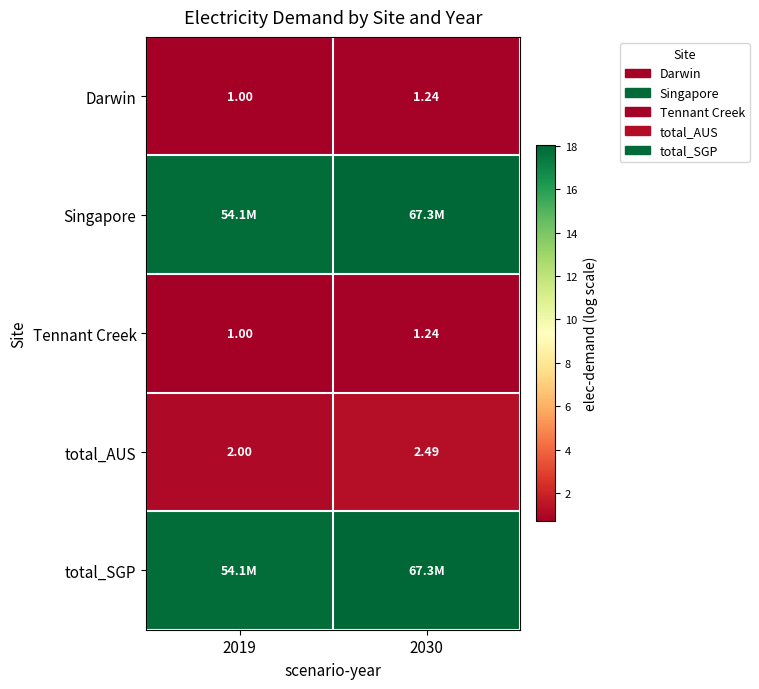

The value of total_SGP at 2019 is 17.8. True or false?

True